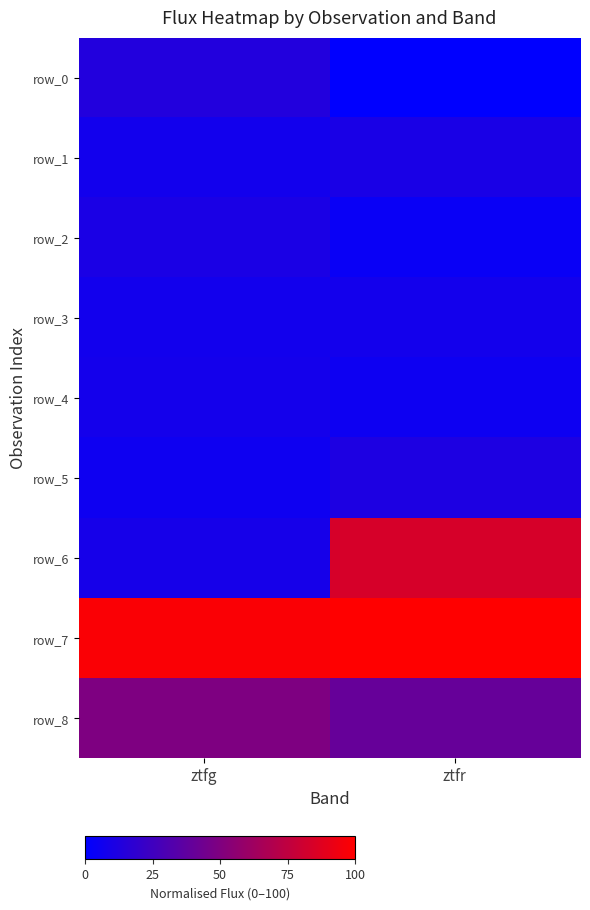

At which label does row_6 first exceed 83?

ztfr